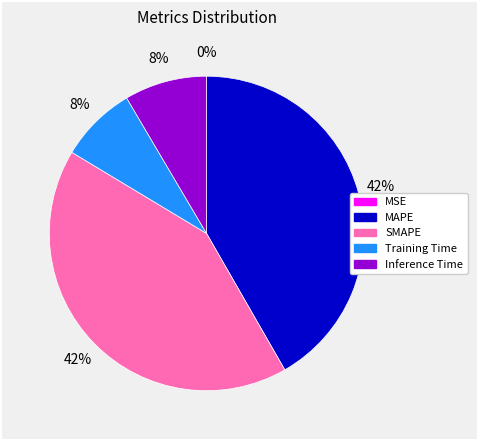

Does Inference Time account for over 50% of the chart?

No